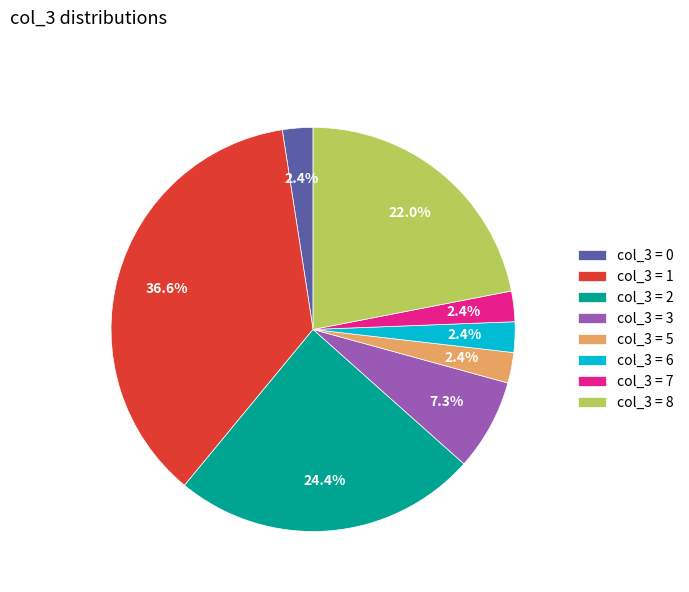

Does col_3 = 7 account for over 50% of the chart?

No